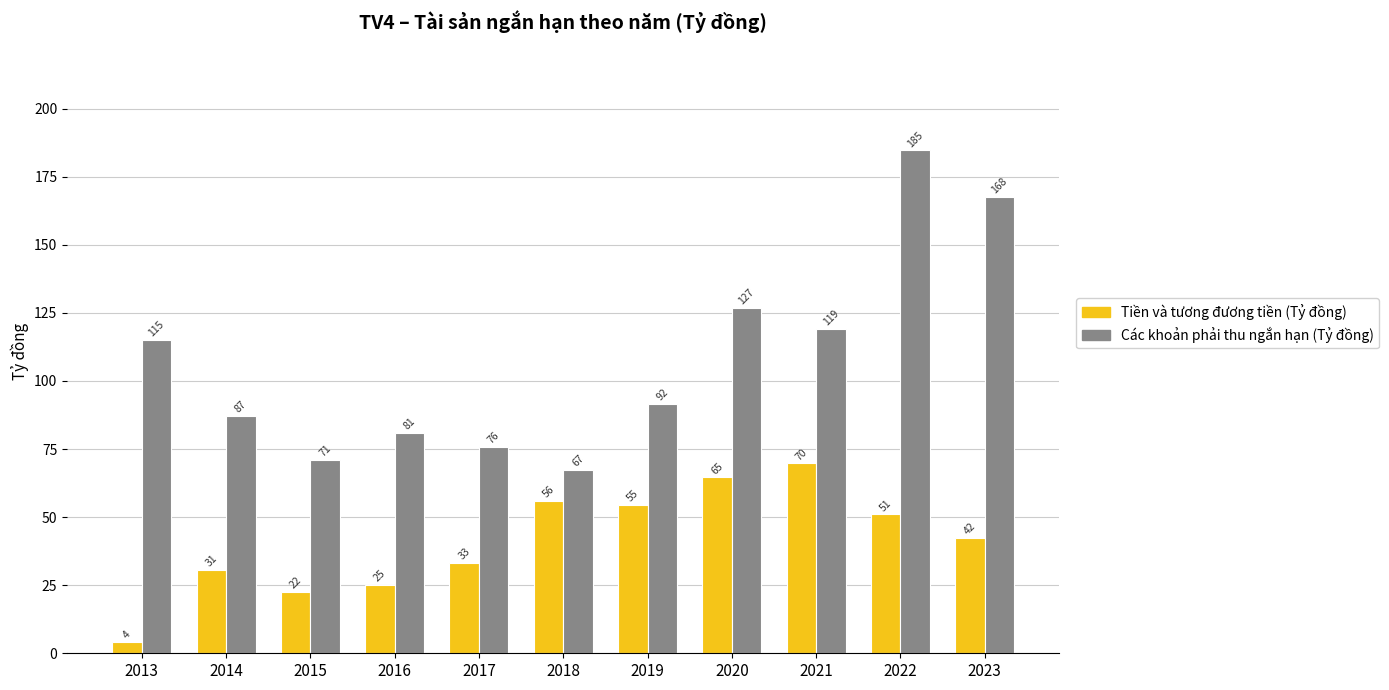

What is the average value of the Các khoản phải thu ngắn hạn (Tỷ đồng) series?

107.9